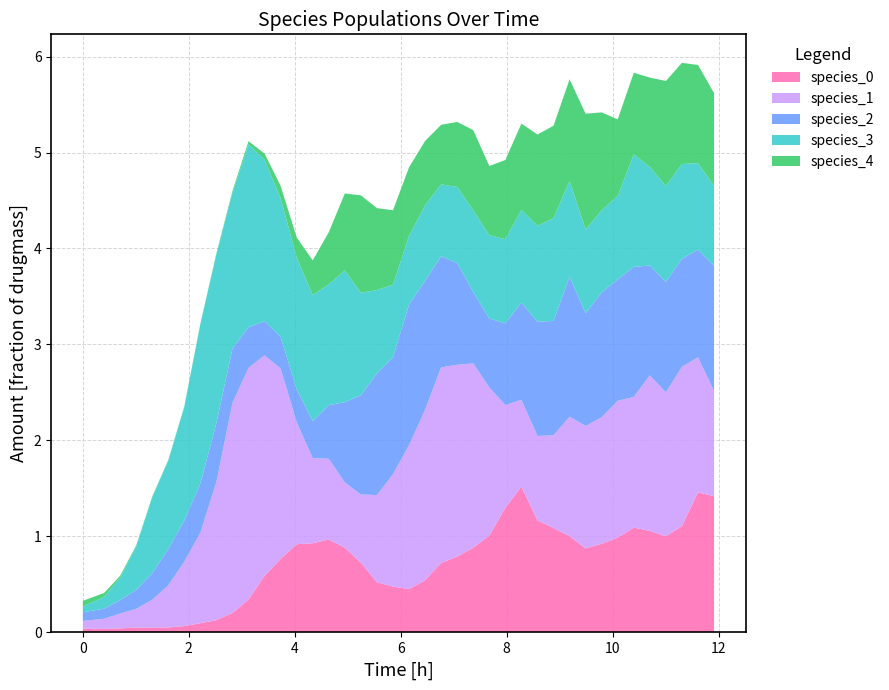

Reading left to right, list all the values displayed in this chart.

time: 0.0	0.4	0.7	1.0	1.3	1.6	1.9	2.2	2.5	2.8	3.1	3.4	3.7	4.0	4.3	4.6	4.9	5.2	5.6	5.9	6.2	6.5	6.8	7.1	7.4	7.7	8.0	8.3	8.6	8.9	9.2	9.5	9.8	10.1	10.4	10.7	11.0	11.3	11.6	11.9
species_0: 0.0	0.0	0.0	0.1	0.0	0.1	0.1	0.1	0.1	0.2	0.3	0.6	0.8	0.9	0.9	1.0	0.9	0.7	0.5	0.5	0.5	0.5	0.7	0.8	0.9	1.0	1.3	1.5	1.2	1.1	1.0	0.9	0.9	1.0	1.1	1.1	1.0	1.1	1.5	1.4
species_1: 0.1	0.1	0.2	0.2	0.3	0.4	0.7	0.9	1.4	2.2	2.4	2.3	2.0	1.3	0.9	0.8	0.7	0.7	0.9	1.2	1.5	1.8	2.0	2.0	1.9	1.5	1.1	0.9	0.9	1.0	1.2	1.3	1.3	1.4	1.4	1.6	1.5	1.7	1.4	1.1
species_2: 0.1	0.1	0.1	0.2	0.3	0.4	0.4	0.5	0.6	0.6	0.4	0.4	0.3	0.3	0.4	0.6	0.8	1.0	1.3	1.2	1.5	1.3	1.2	1.1	0.7	0.7	0.9	1.0	1.2	1.2	1.5	1.2	1.3	1.3	1.4	1.1	1.2	1.1	1.1	1.3
species_3: 0.1	0.1	0.2	0.5	0.8	0.9	1.2	1.7	1.8	1.6	1.9	1.7	1.4	1.4	1.3	1.3	1.4	1.1	0.9	0.8	0.7	0.8	0.7	0.8	0.8	0.9	0.9	1.0	1.0	1.1	1.0	0.9	0.9	0.9	1.2	1.0	1.0	1.0	0.9	0.8
species_4: 0.1	0.0	0.0	0.0	0.0	0.0	0.0	0.0	0.0	0.0	0.0	0.1	0.1	0.2	0.4	0.5	0.8	1.0	0.9	0.8	0.7	0.7	0.6	0.7	0.8	0.7	0.8	0.9	1.0	1.0	1.1	1.2	1.0	0.8	0.9	0.9	1.1	1.1	1.0	1.0